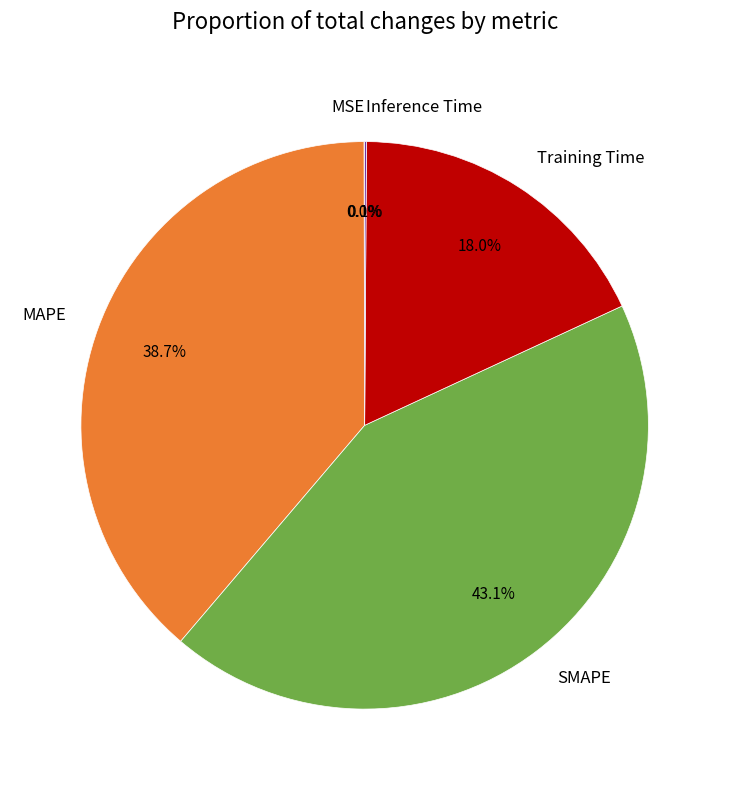

Is it true that SMAPE is 33% of the pie?

False